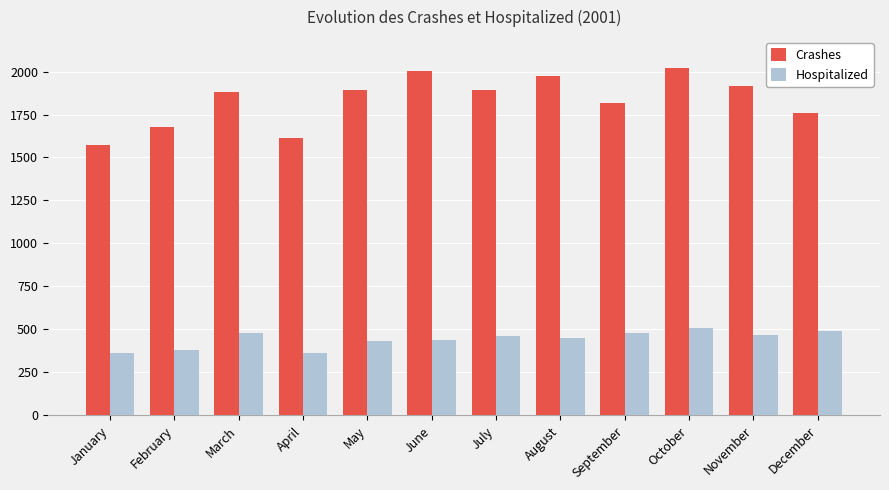

List the series in order of their overall mean, lowest first.

Hospitalized, Crashes